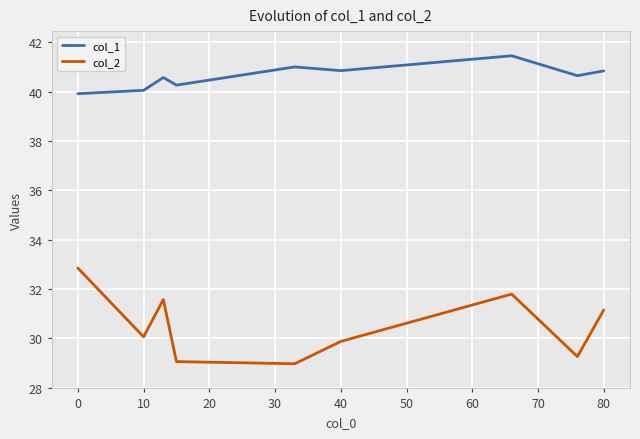

What is the difference between the maximum and minimum values in the col_1 series?

1.5